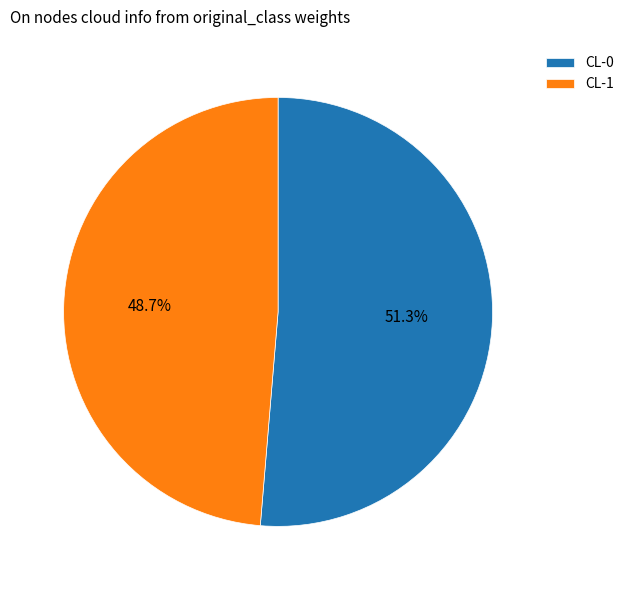

To the nearest percent, what is the difference between the largest and smallest slice percentages?

3%